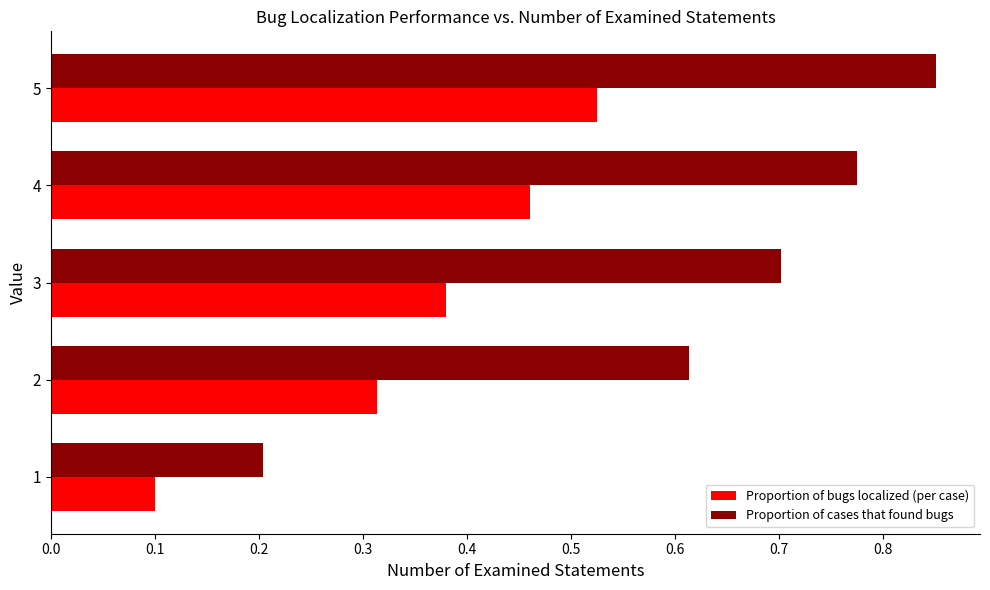

Rank the categories by Proportion of cases that found bugs value from lowest to highest.

1, 2, 3, 4, 5